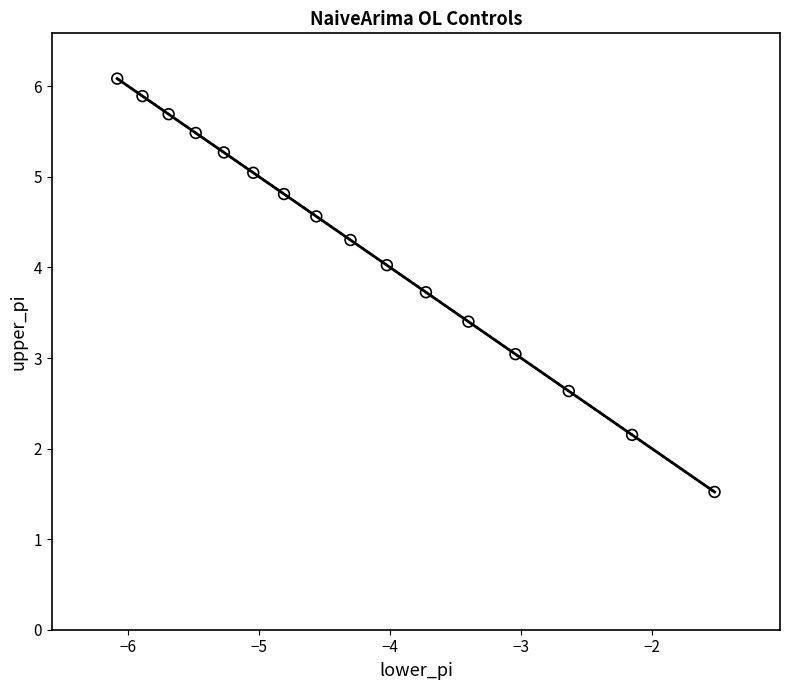

What is the range of Y values (max minus min)?

4.6